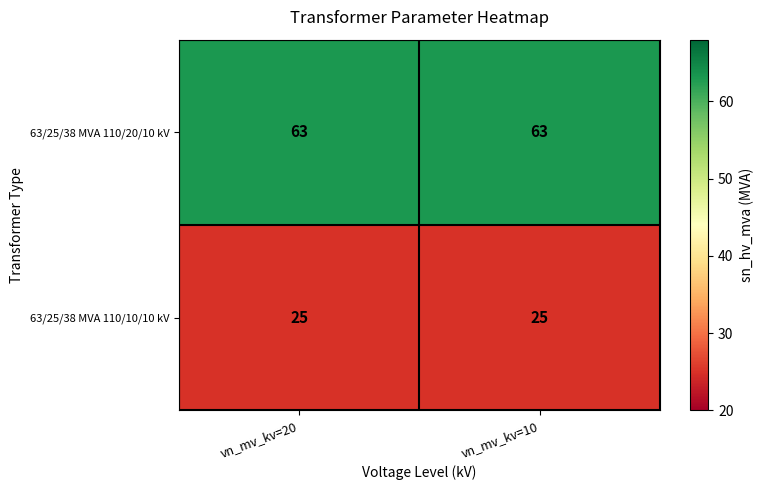

What is the total value across all series at vn_mv_kv=10?

88